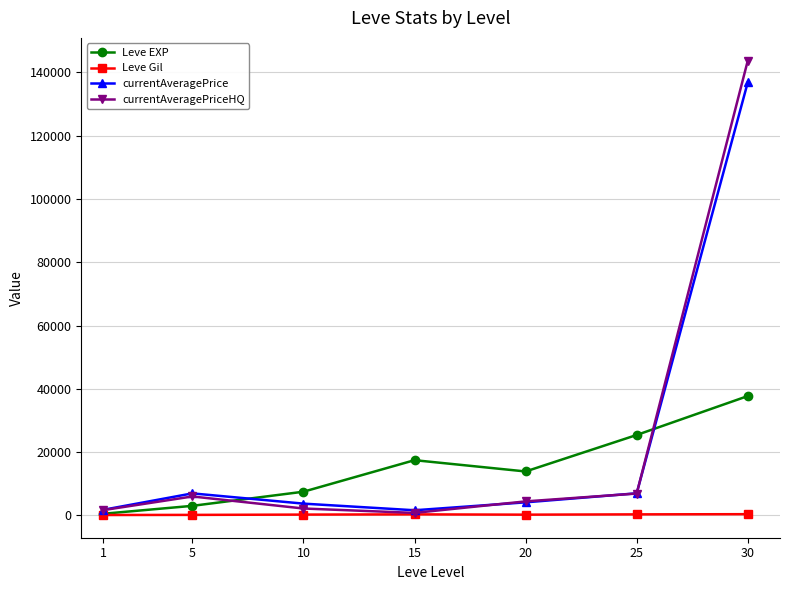

List the series in order of their peak value, lowest first.

Leve Gil, Leve EXP, currentAveragePrice, currentAveragePriceHQ